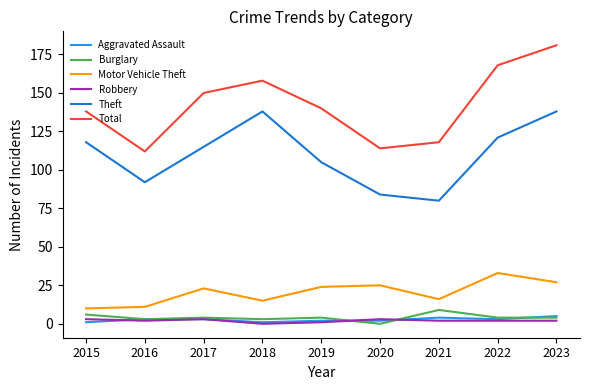

Reading left to right, what are all the values shown in this chart?

Aggravated Assault: 1	3	3	1	2	2	4	3	5
Burglary: 6	3	4	3	4	0	9	4	4
Motor Vehicle Theft: 10	11	23	15	24	25	16	33	27
Robbery: 3	2	3	0	1	3	2	2	2
Theft: 118	92	115	138	105	84	80	121	138
Total: 138	112	150	158	140	114	118	168	181